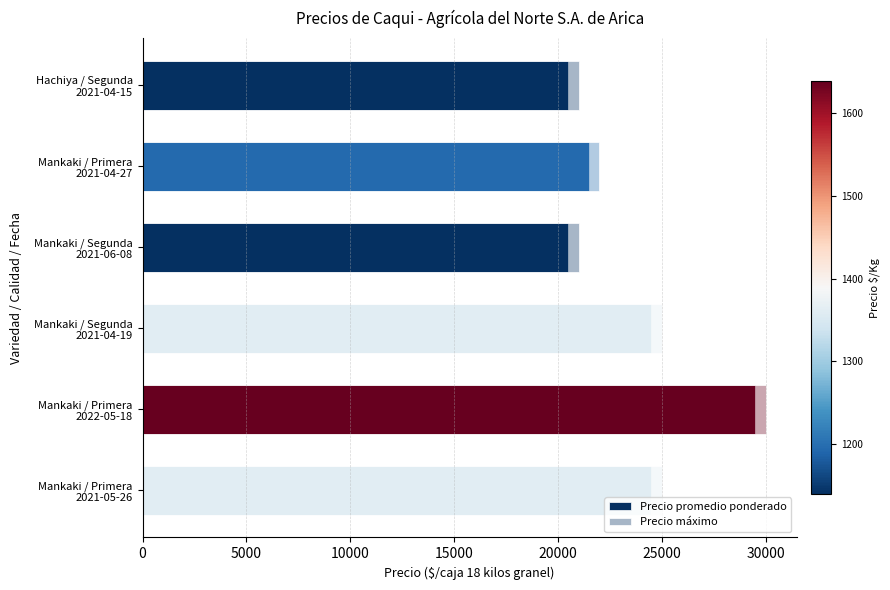

True or false: Precio promedio ponderado has a value of 20500 at Mankaki / Segunda 2021-06-08.

True